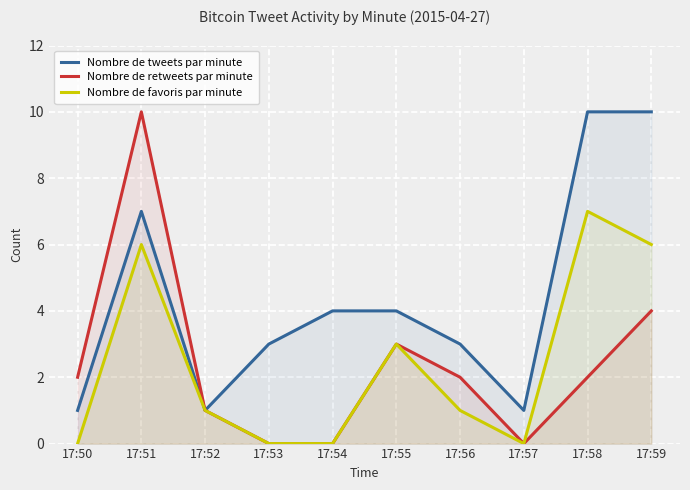

At which category does the chart reach its minimum across all series?

17:53